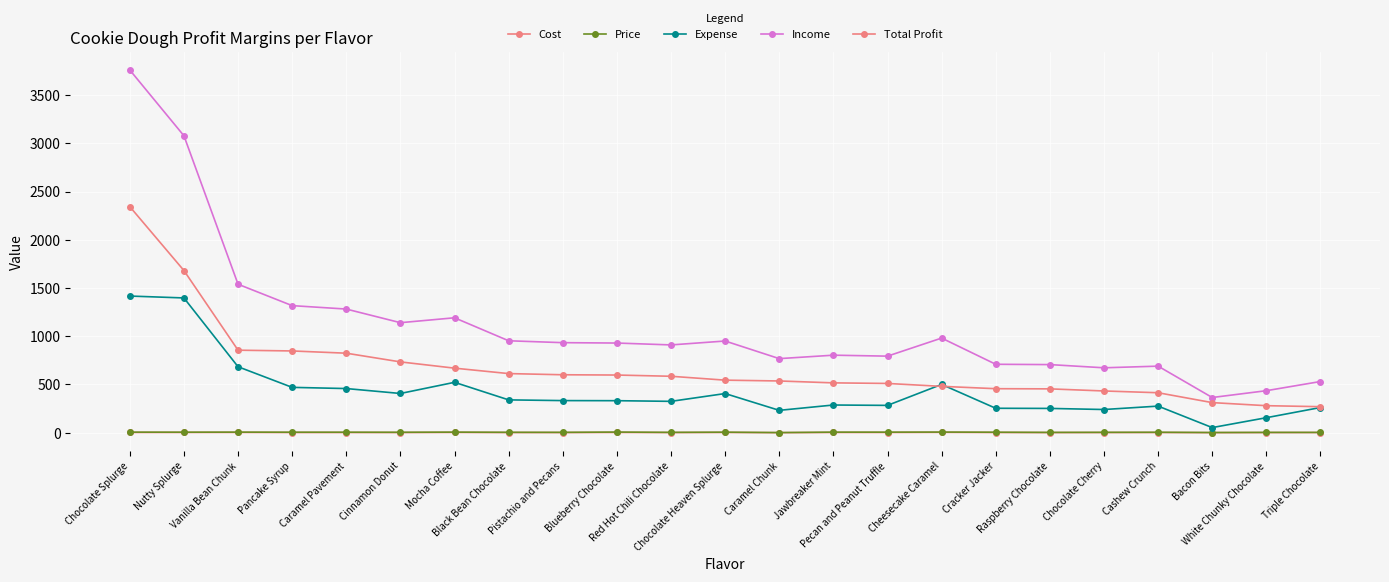

The Income series shows 344.1 at Raspberry Chocolate. True or false?

False